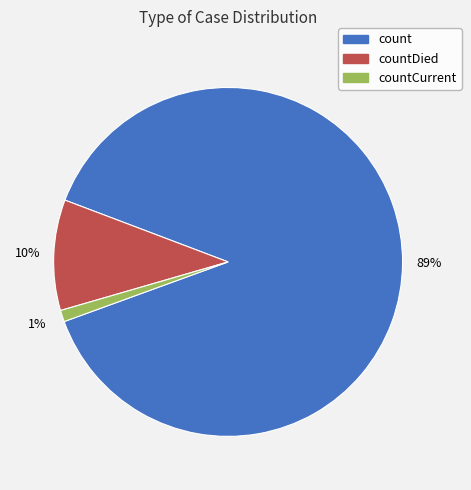

True or false: countCurrent accounts for 1% of the total.

True